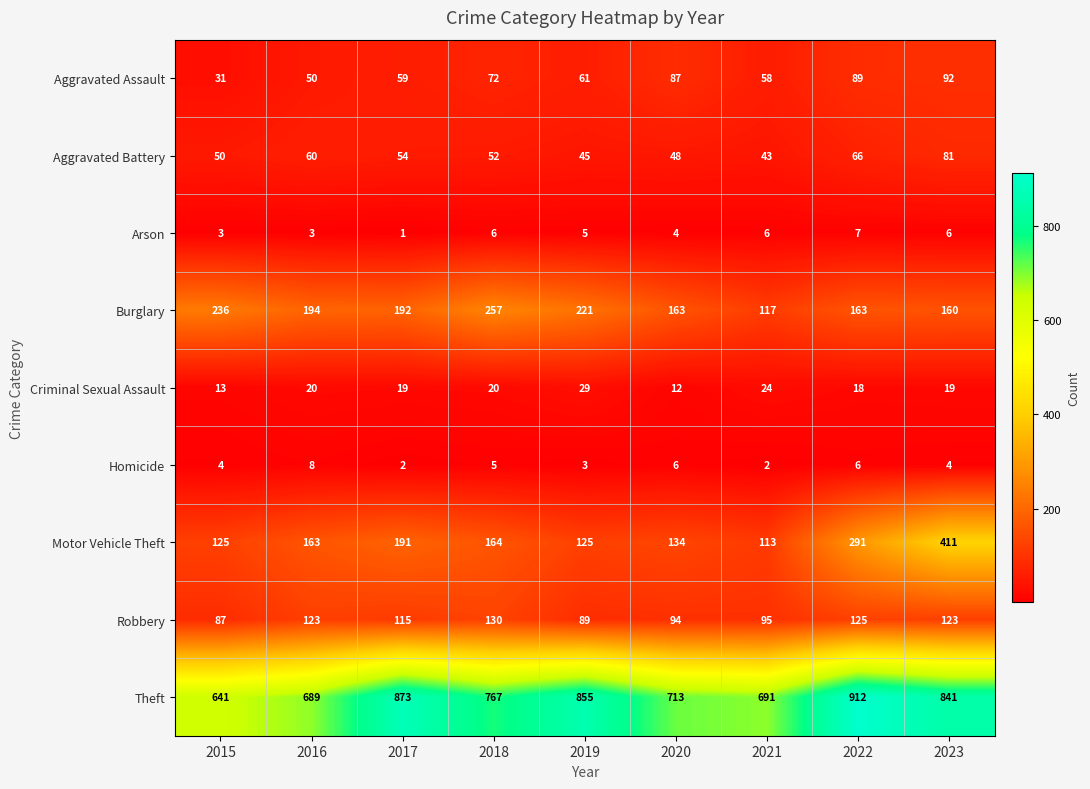

What is the spread (max minus min) of values at 2021?

689